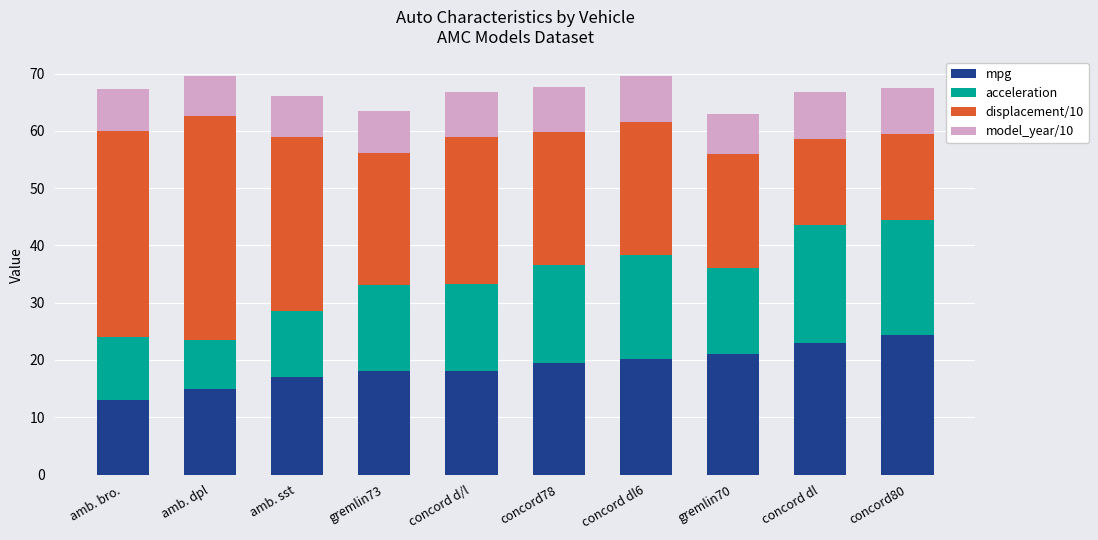

True or false: mpg has a value of 9.8 at amb. sst.

False